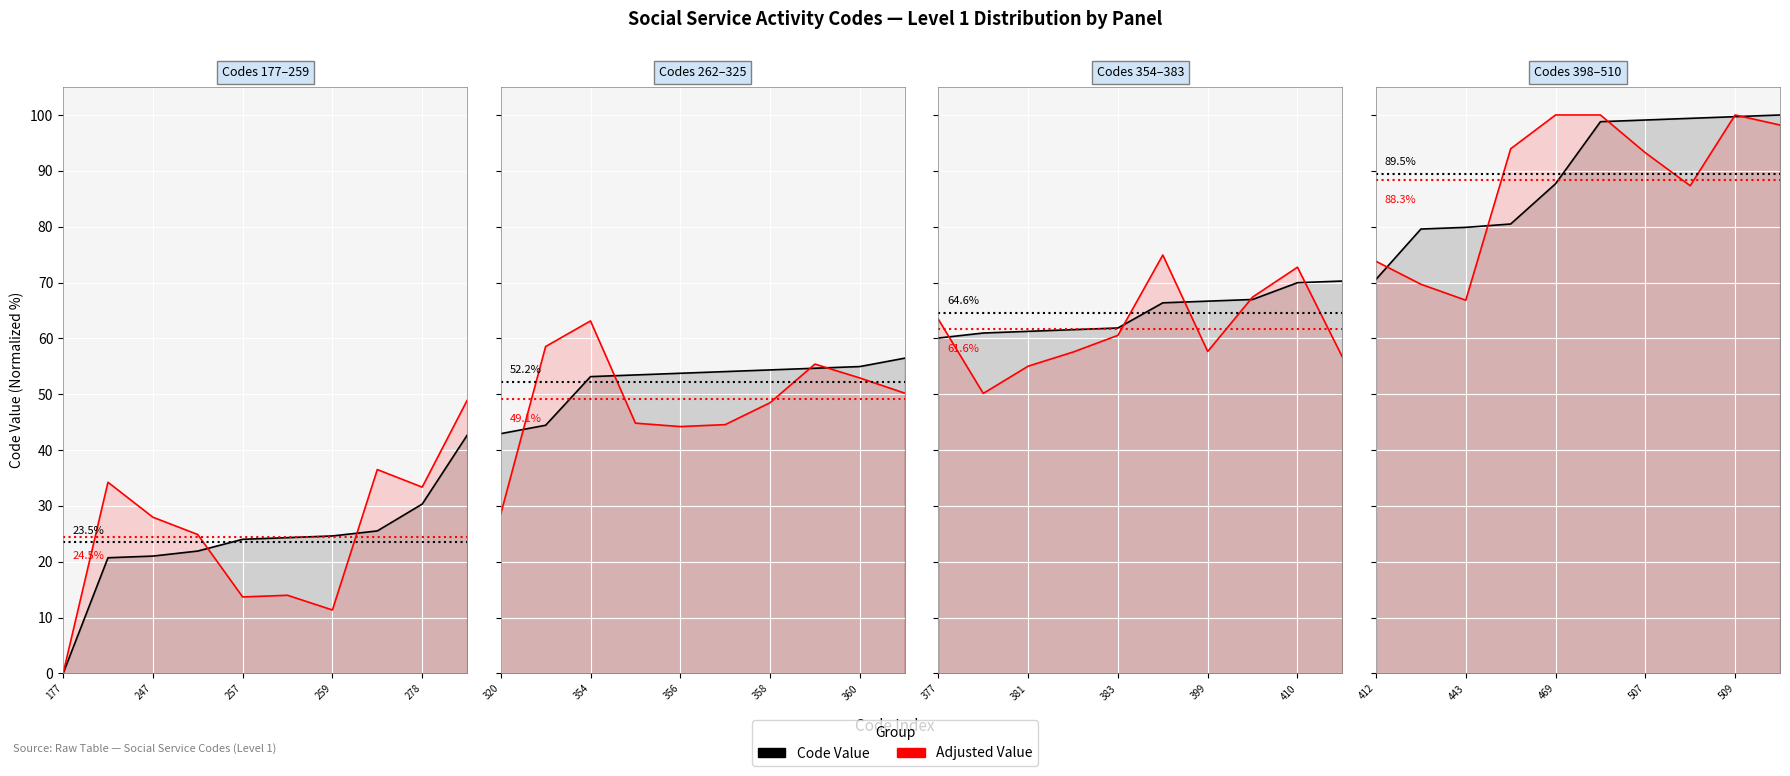

How many lines are shown in the chart?

2